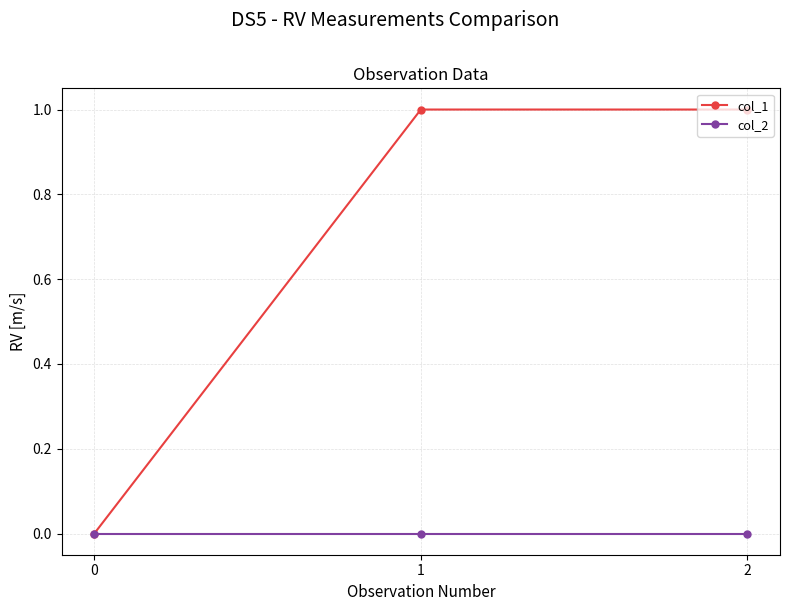

Which series has the largest range (max minus min)?

col_1